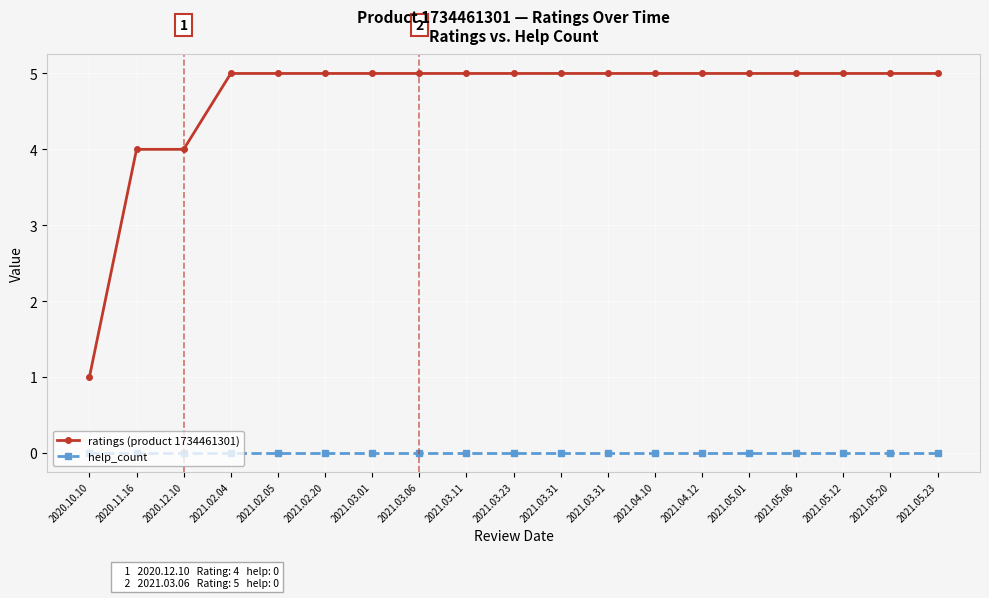

At which category is the sum across all series the highest?

2021.02.04